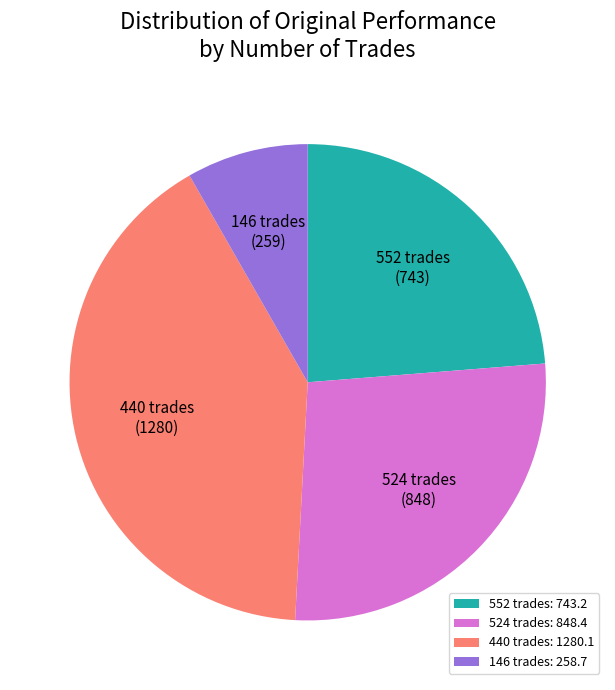

Which category has the smallest portion of the pie?

146 trades